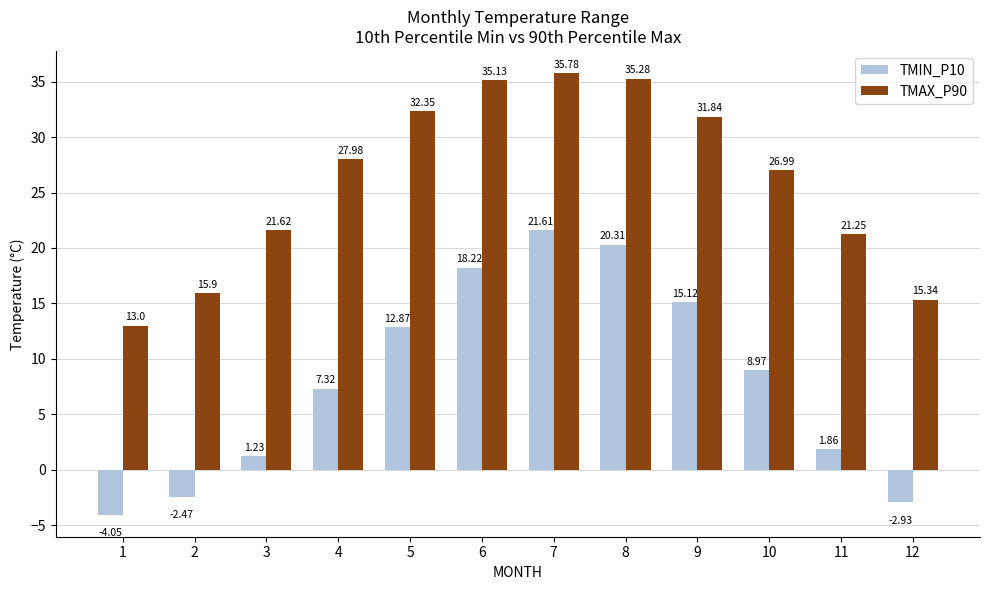

Is it true that TMAX_P90 equals 8.1 at 11?

False